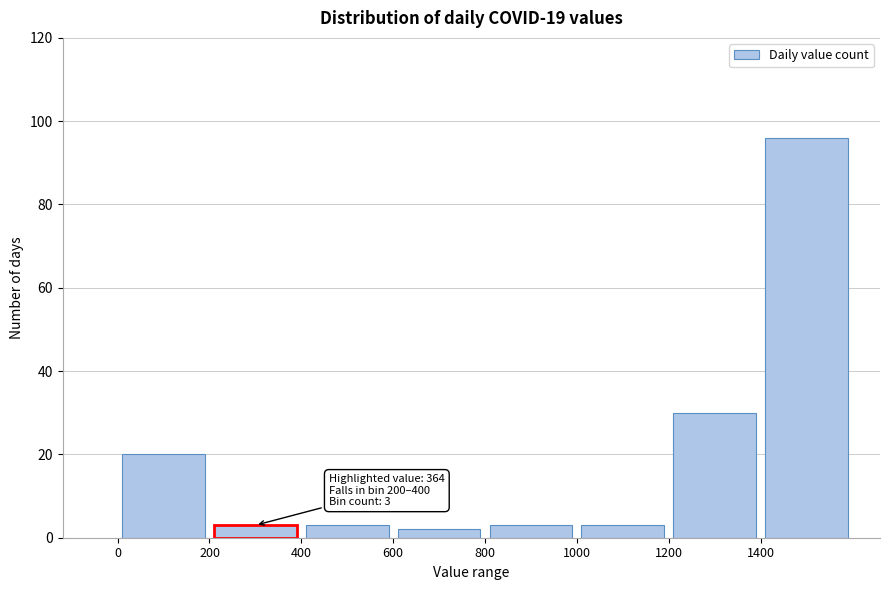

Which range on the x-axis has the tallest bar?

1400 to 1600